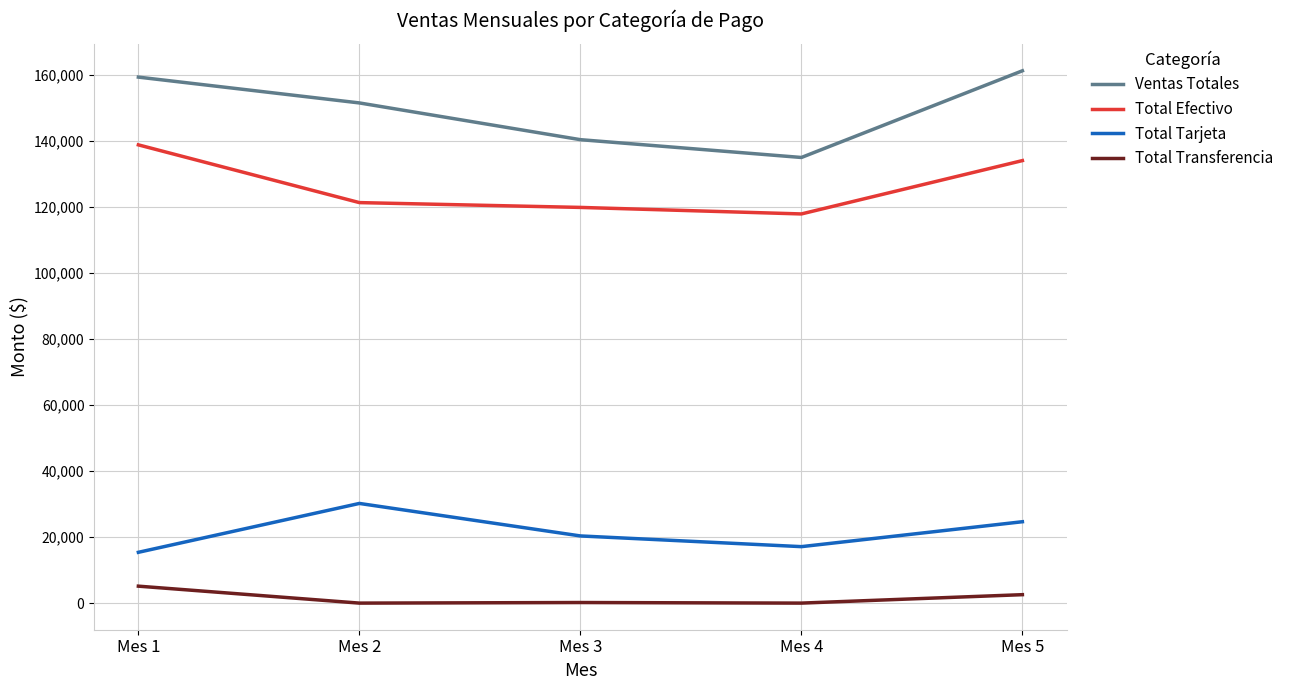

What are all the series names shown in the legend?

Ventas Totales, Total Efectivo, Total Tarjeta, Total Transferencia